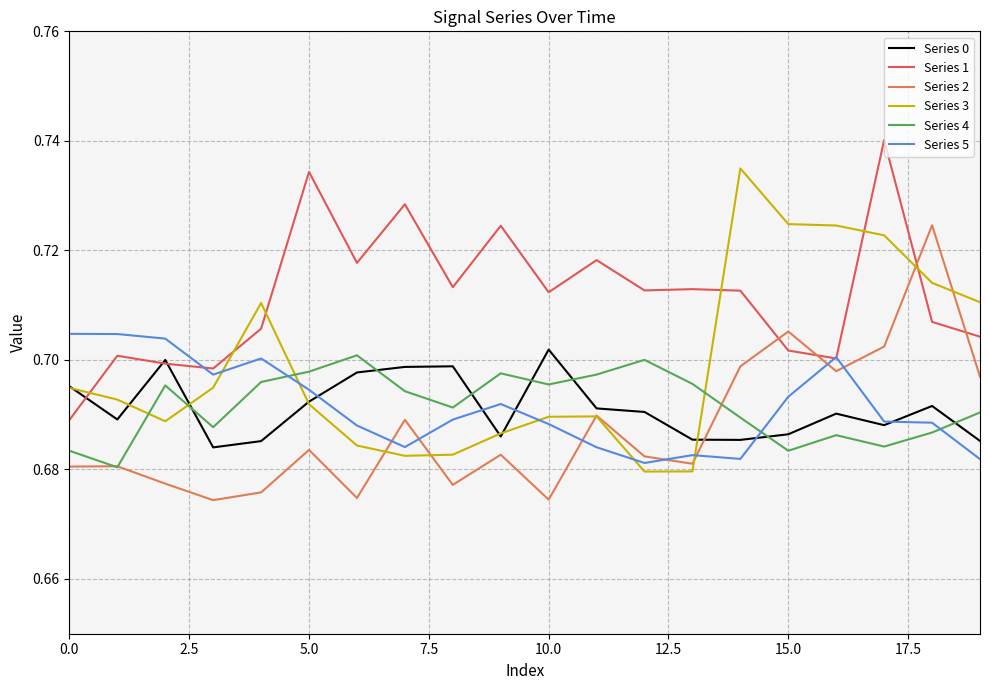

How many interior local peaks does the Series 1 series have?

7